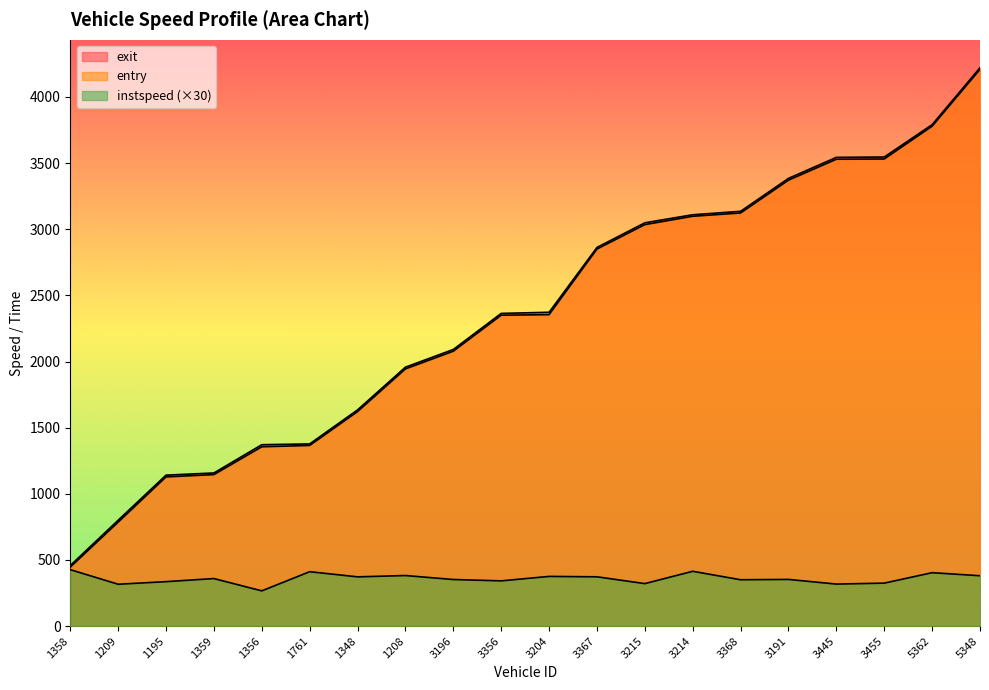

How many lines are shown in the chart?

3